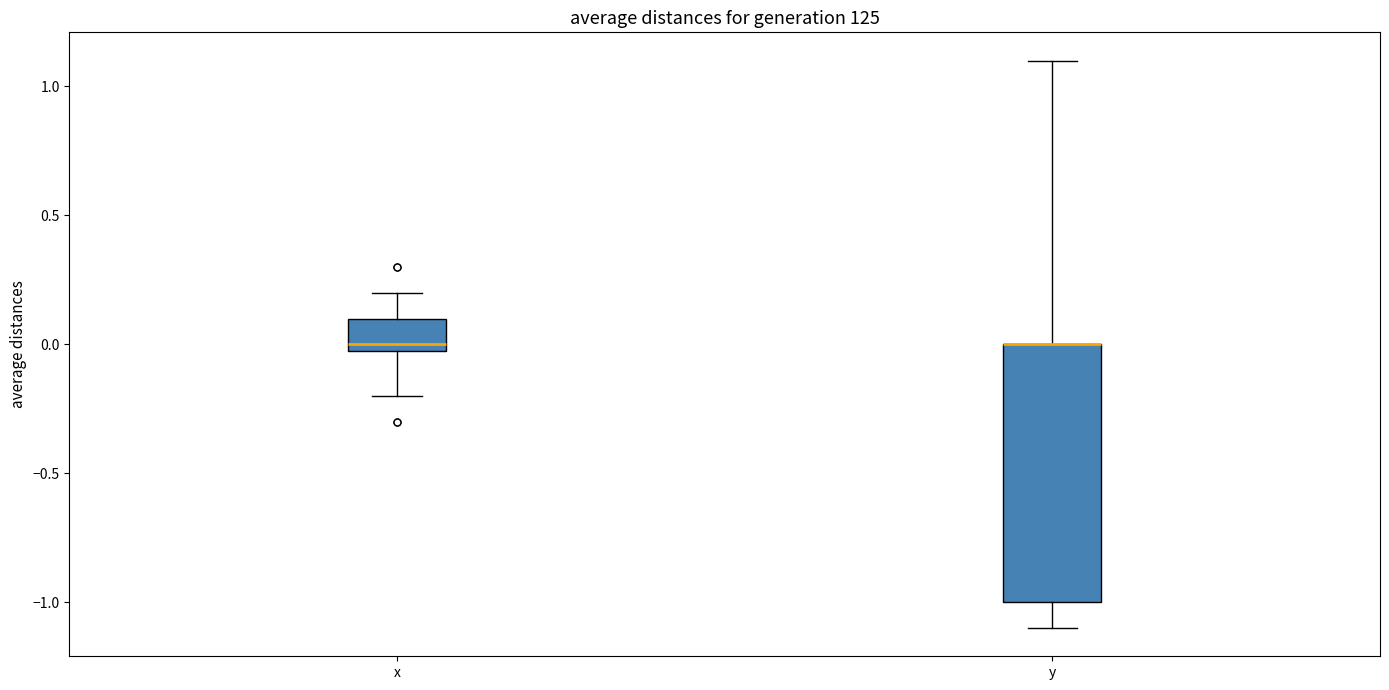

Reading left to right, read every box against the y-axis: the position of its median line, the range the box covers, and the ends of its whiskers. The values are not printed on the chart, so give them approximately, as read against the axis.

x: median 0.0 (just above the box's lower edge), box 0.0 to 0.1, whiskers -0.2 to 0.2
y: median 0.0 (drawn on the box's upper edge), box -1.0 to 0.0, whiskers -1.1 to 1.1